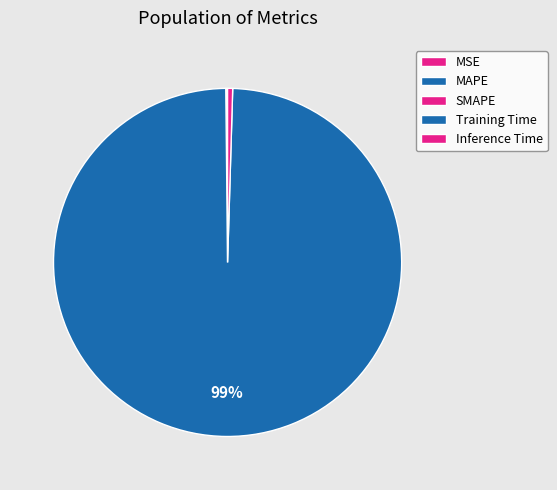

Which category has the smallest portion of the pie?

MSE